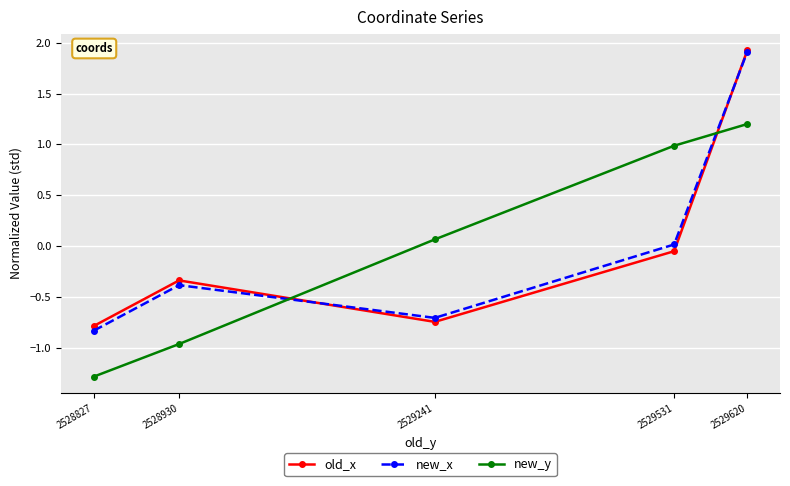

What is the value of the new_x point at the 2nd from the left?

-0.4